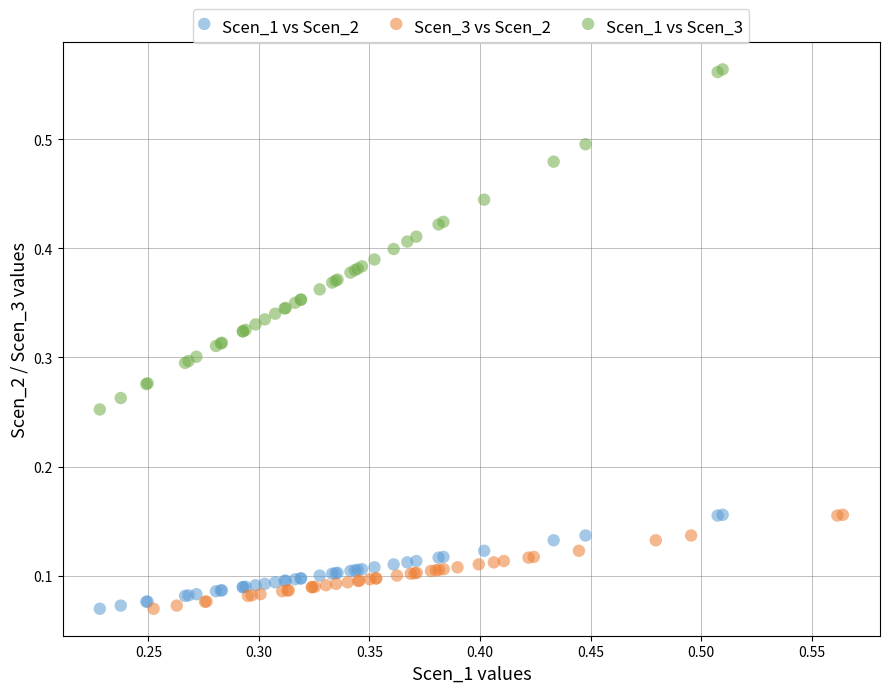

Which series reaches the maximum Y coordinate?

Scen_1 vs Scen_3